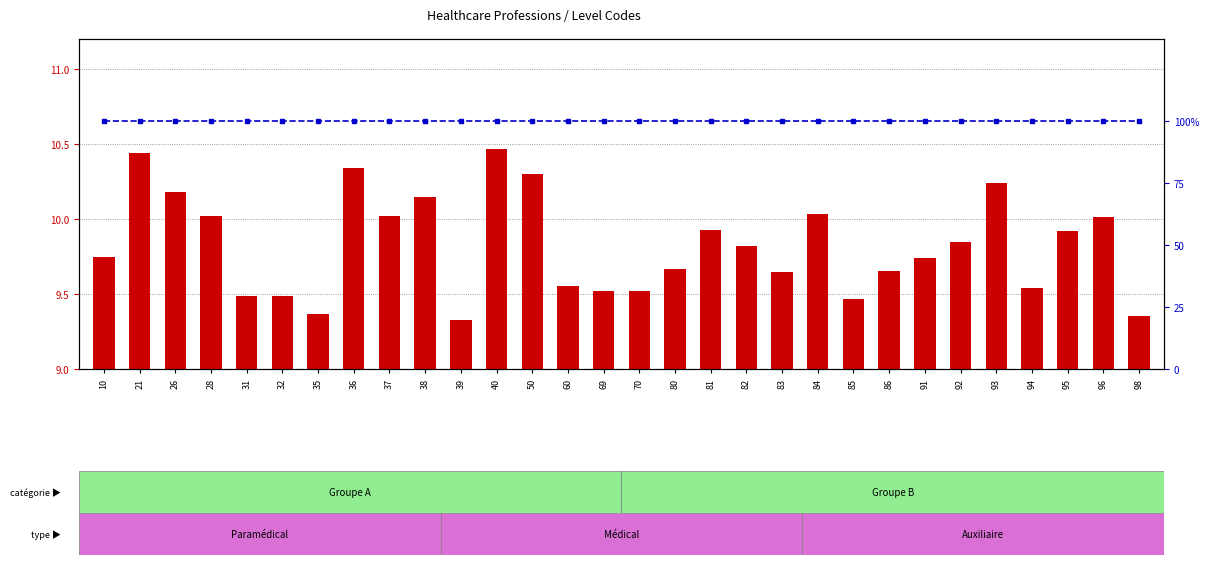

The Level value (transformed) series shows 14.6 at 86. True or false?

False